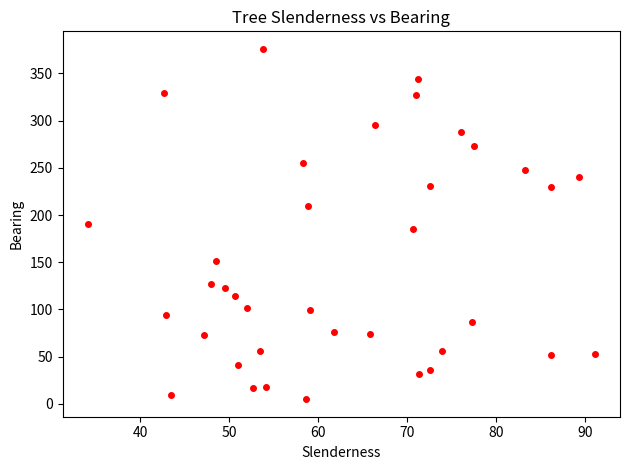

What is the range of Y values (max minus min)?

371